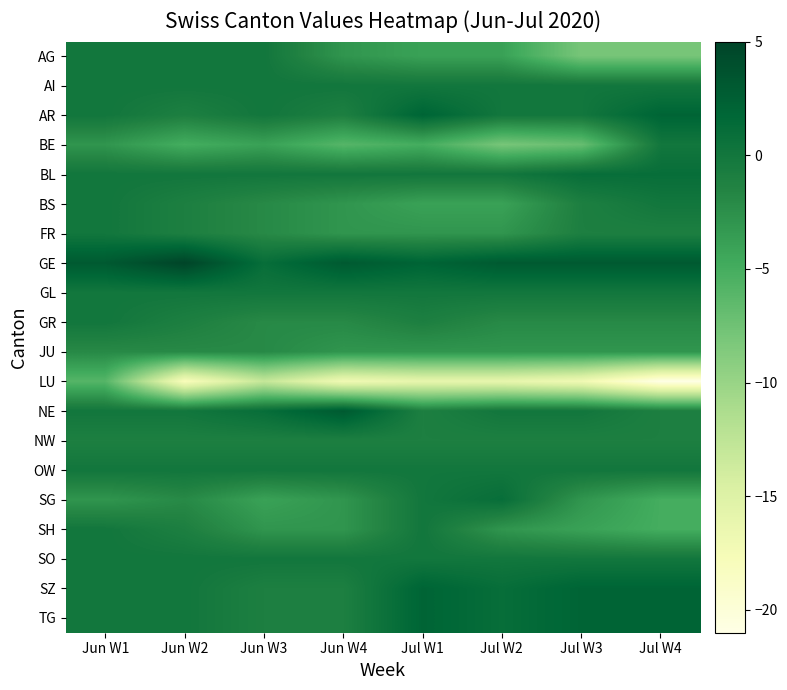

How many series are shown in this chart?

20